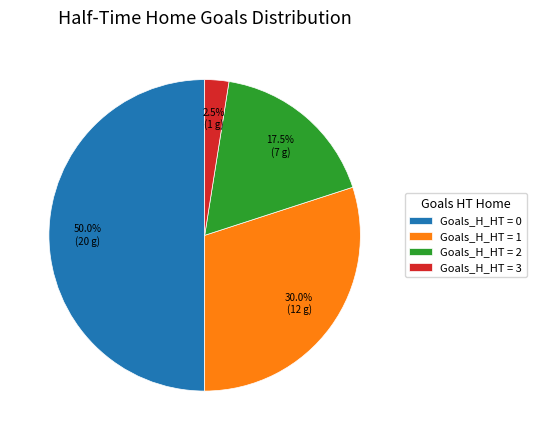

What is the total percentage of Goals_H_HT = 2 and Goals_H_HT = 0?

67.5%